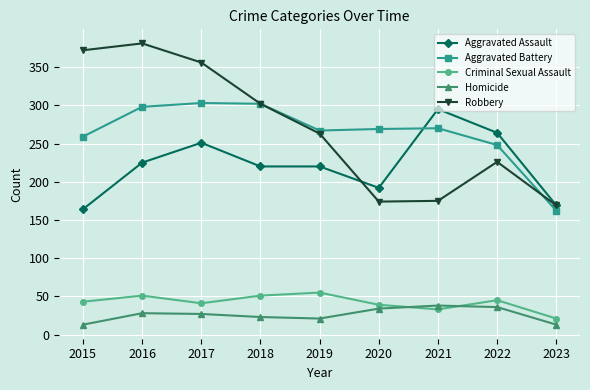

At which category does the chart reach its peak across all series?

2016